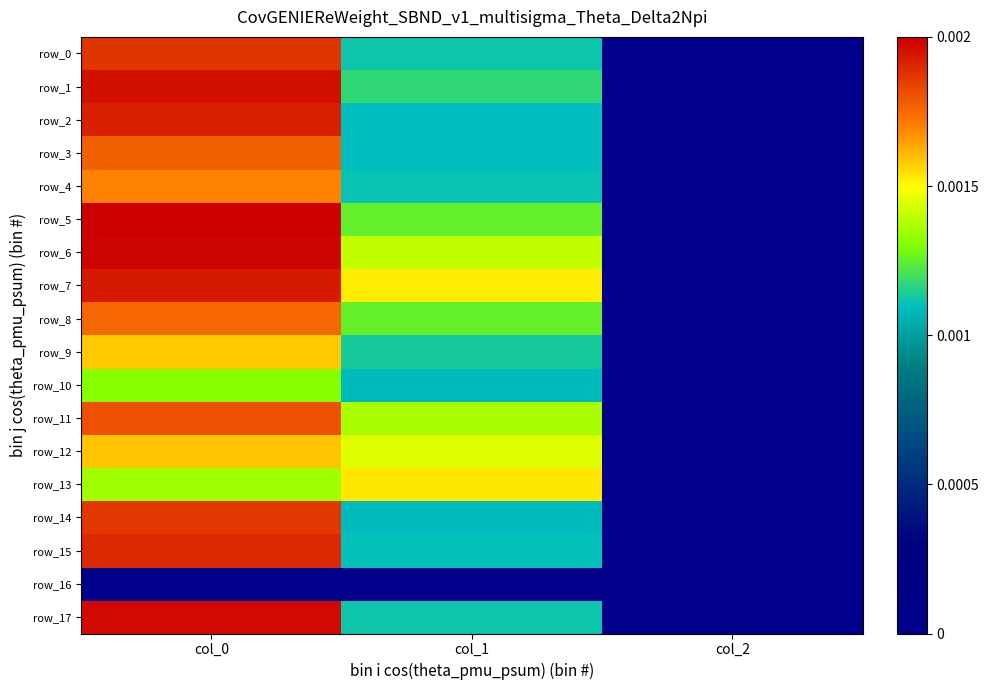

The row_7 series shows 0.0 at col_1. True or false?

True